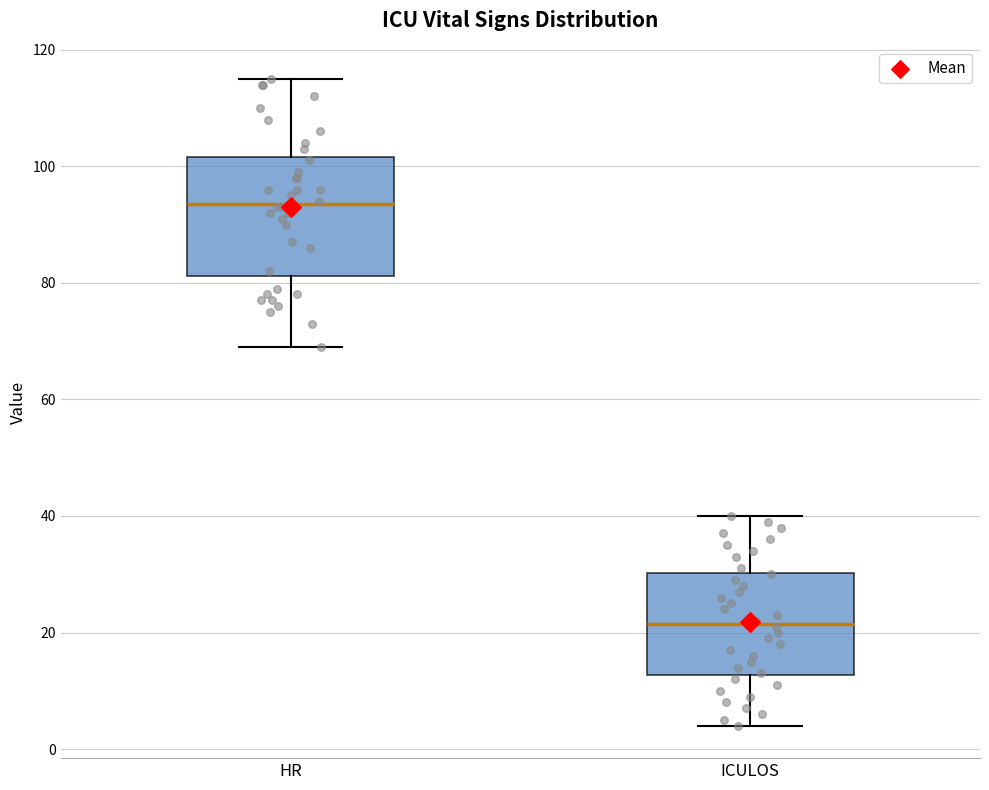

Reading left to right, read every box against the y-axis: the position of its median line, the range the box covers, and the ends of its whiskers. The values are not printed on the chart, so give them approximately, as read against the axis.

HR: median 94, box 82 to 102, whiskers 70 to 116
ICULOS: median 22, box 12 to 30, whiskers 4 to 40